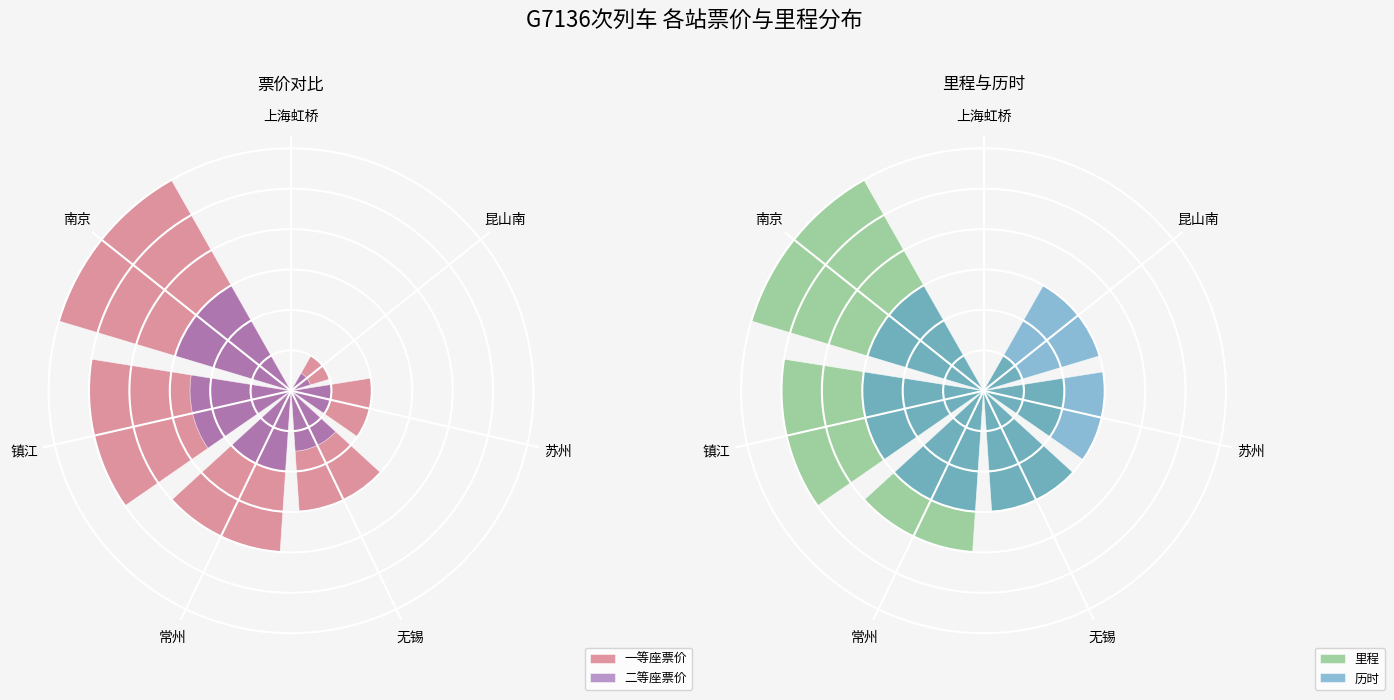

Does the chart contain any negative values?

No